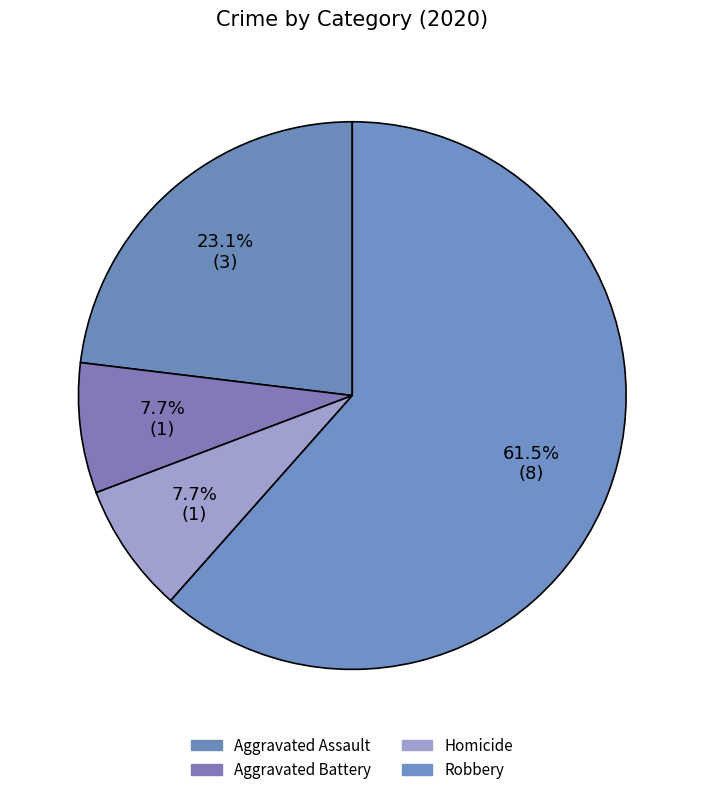

Is it true that Aggravated Assault is 23% of the pie?

True